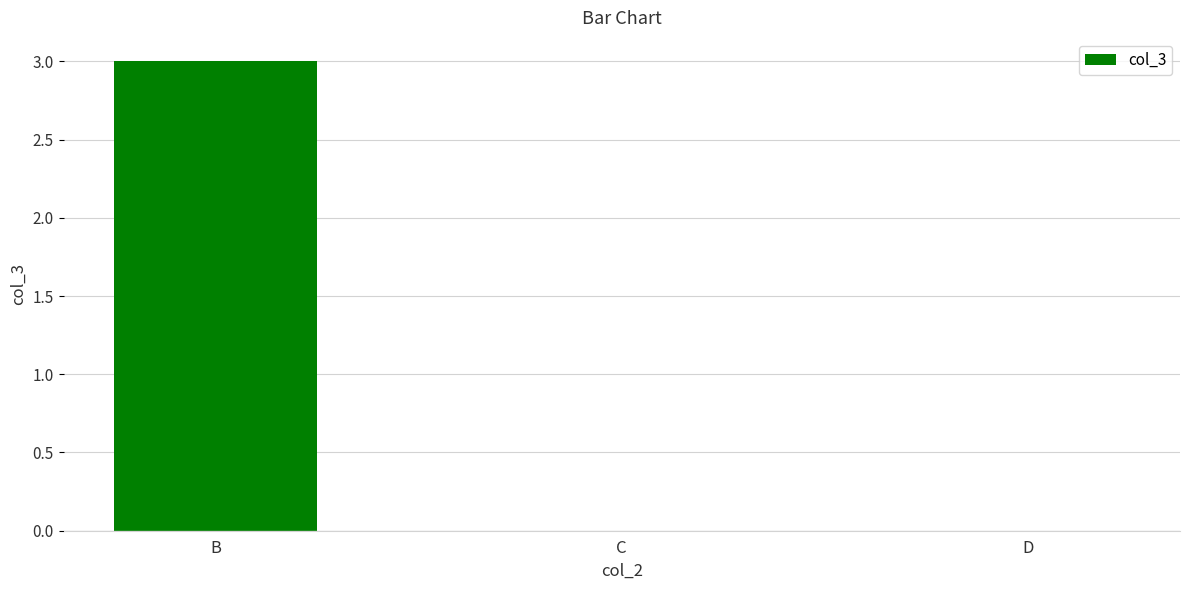

At which category does the chart reach its peak across all series?

B